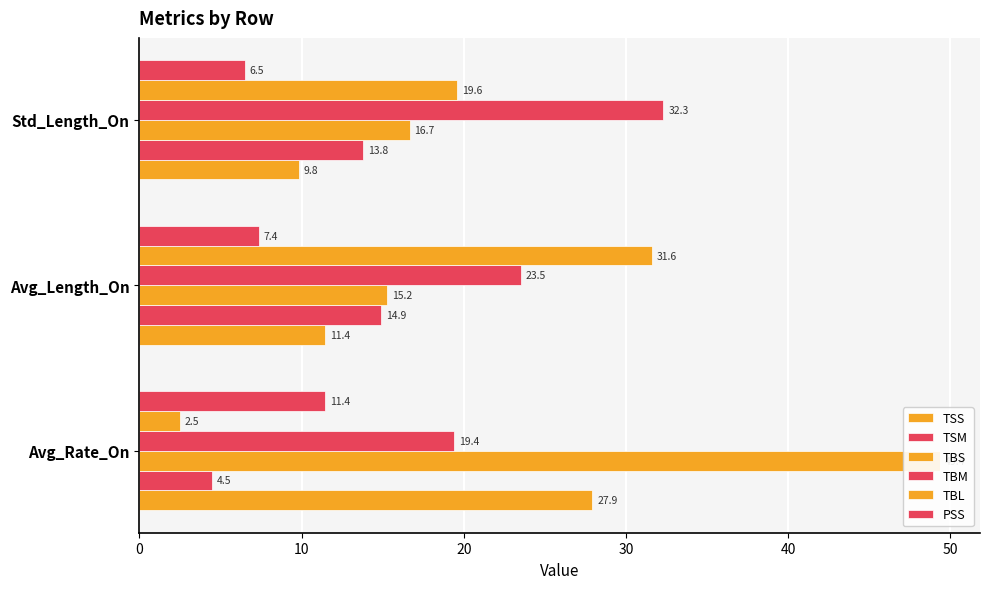

Does the chart contain stacked bars?

No